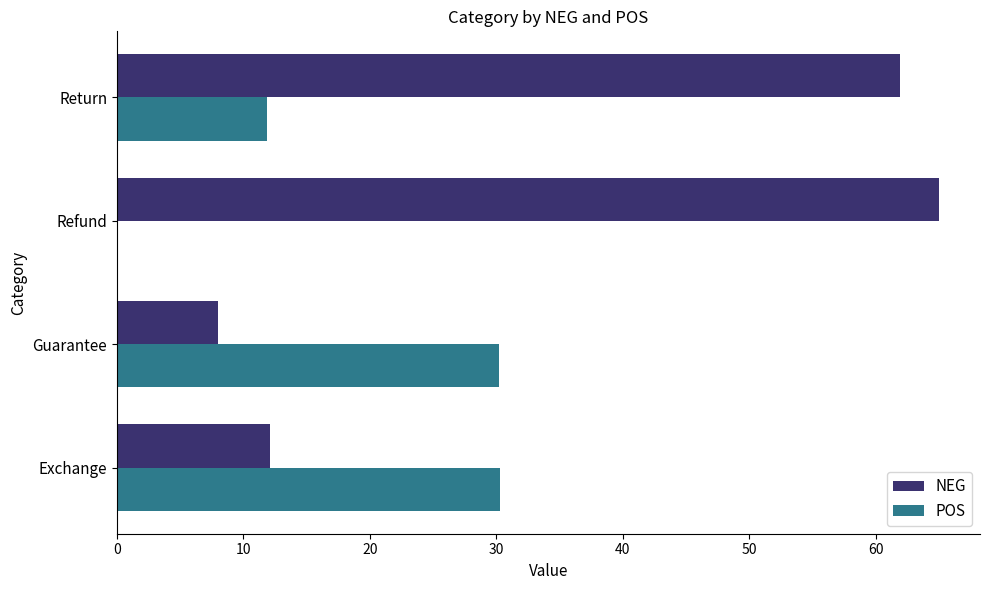

Which series changed the most between Guarantee and Refund?

NEG